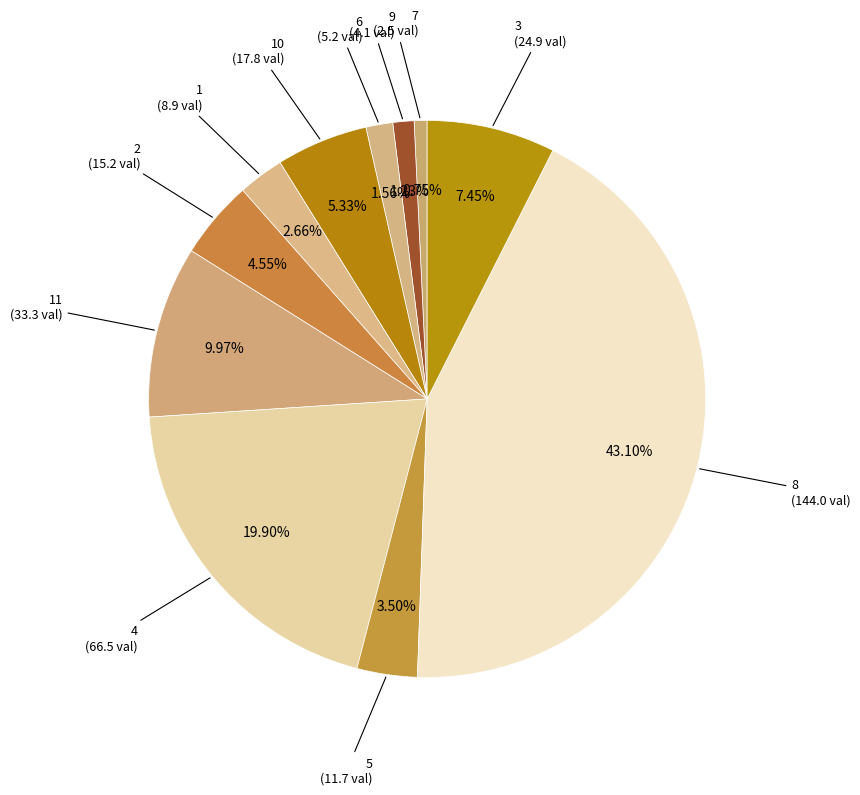

Which category has the biggest portion of the pie?

8